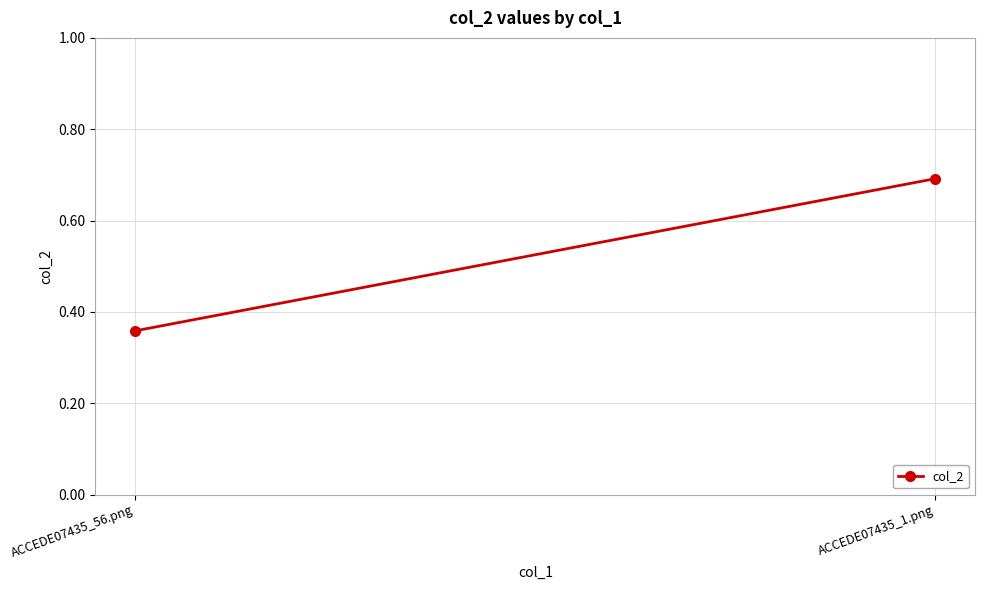

Between ACCEDE07435_1.png and ACCEDE07435_56.png, which is larger?

ACCEDE07435_1.png